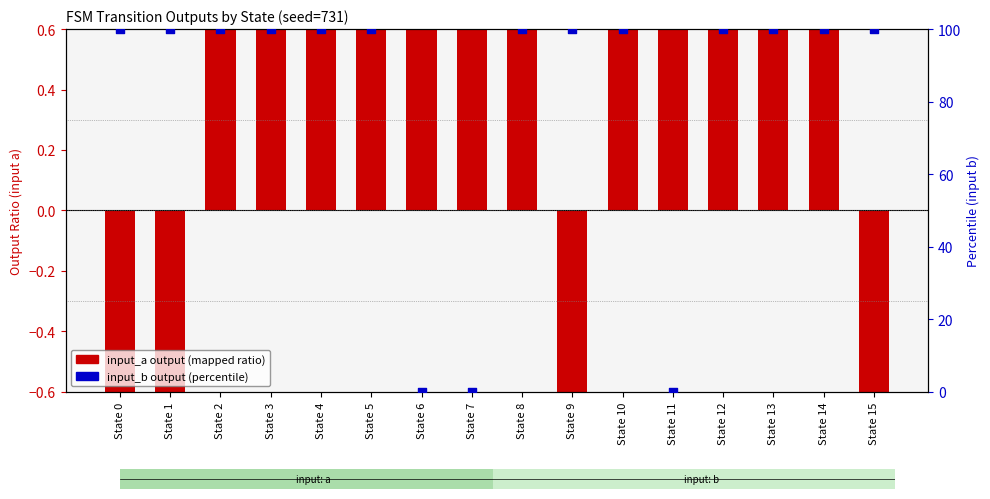

Which series has the largest Y range (max minus min)?

input_b output (percentile)